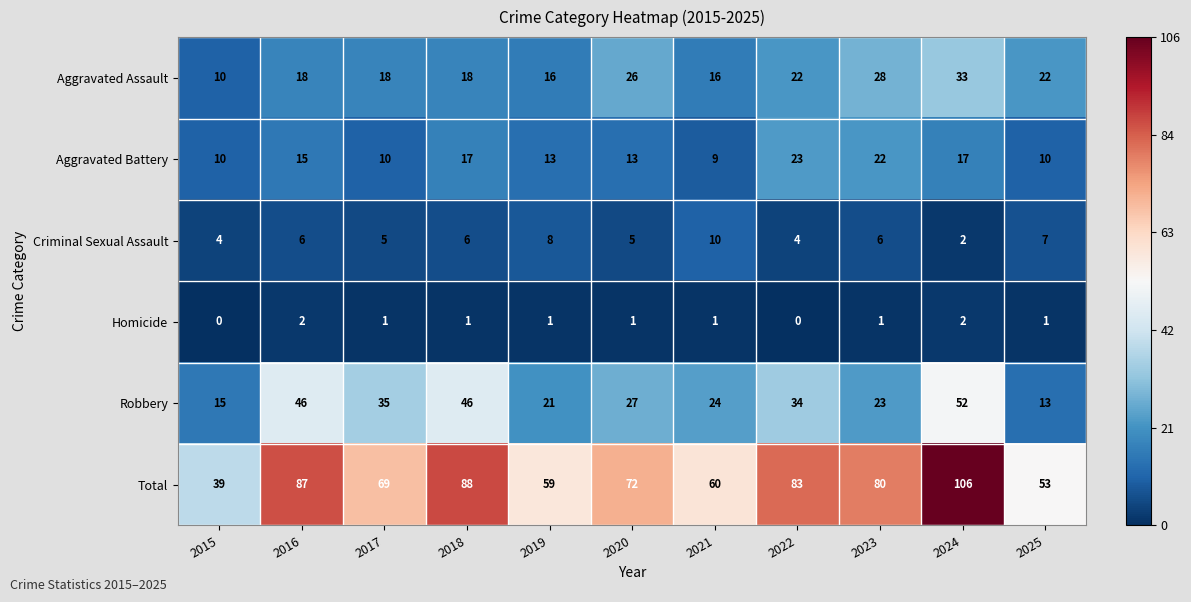

Rank the series at 2022 from lowest to highest value.

Homicide, Criminal Sexual Assault, Aggravated Assault, Aggravated Battery, Robbery, Total